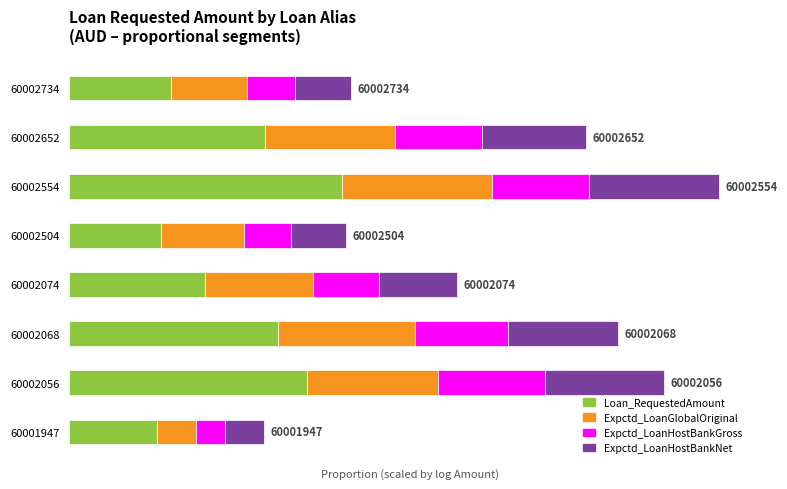

List the series in order of their peak value, highest first.

Loan_RequestedAmount, Expctd_LoanGlobalOriginal, Expctd_LoanHostBankNet, Expctd_LoanHostBankGross